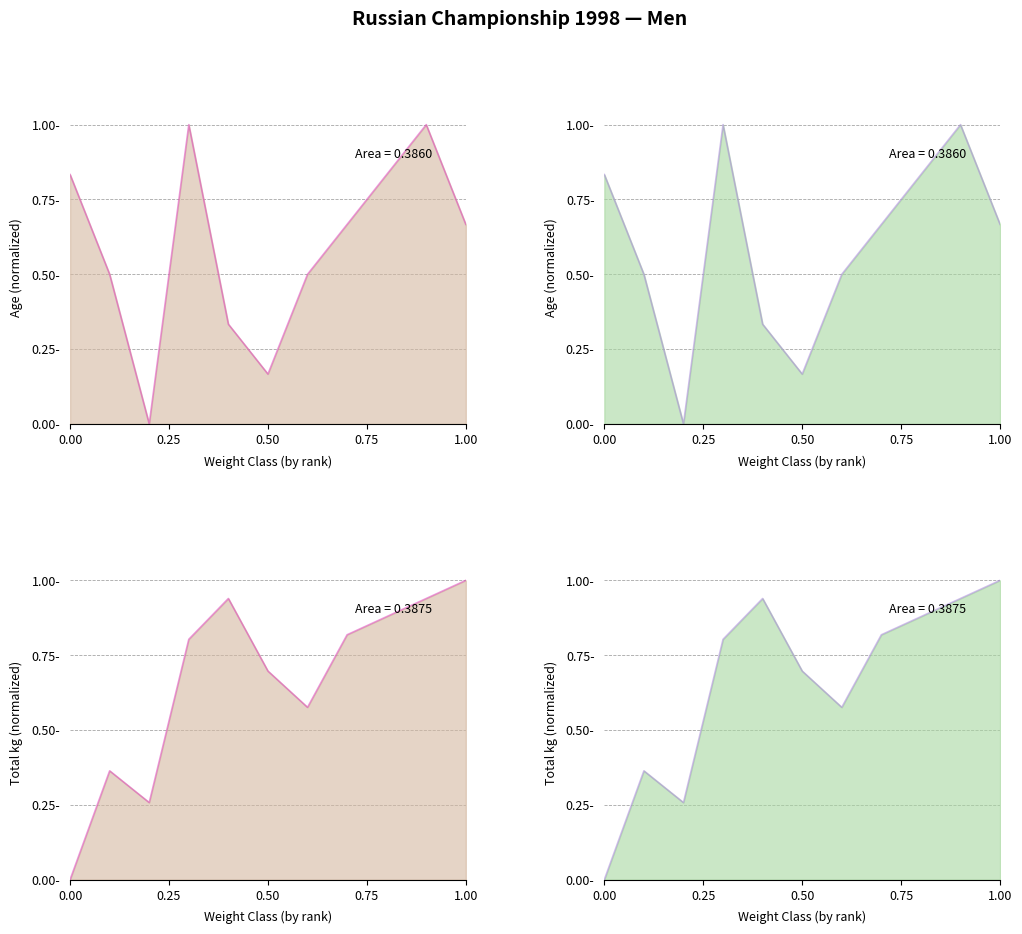

What is the value of the Age (col_4) point at the 1st from the left?

0.8